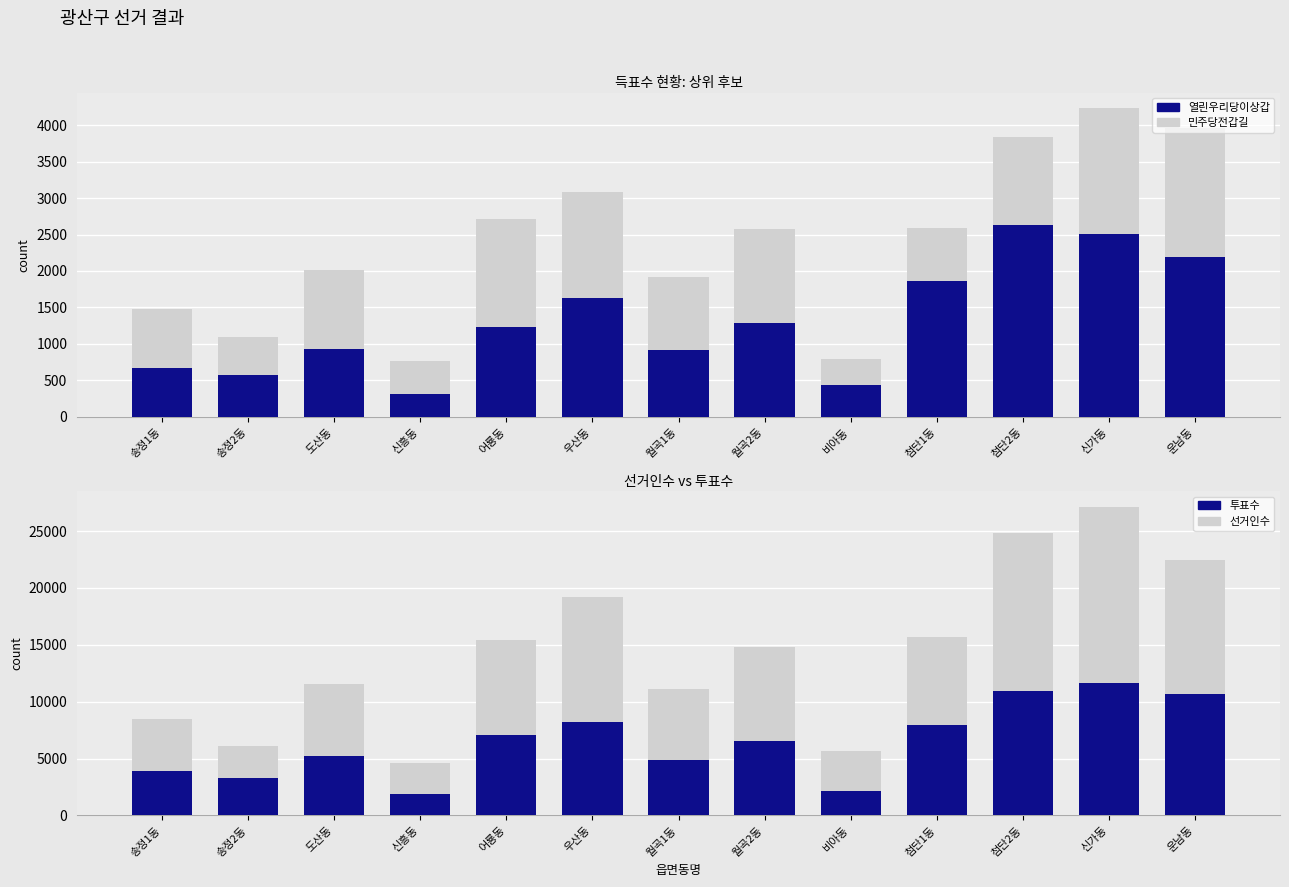

Which series has the widest spread of values?

선거인수_bg